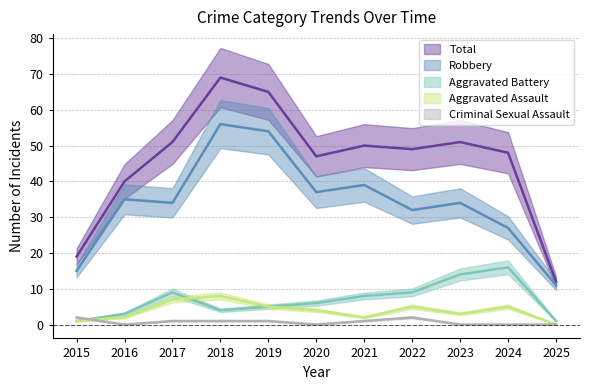

What is the difference between the maximum and minimum values in the Criminal Sexual Assault series?

2